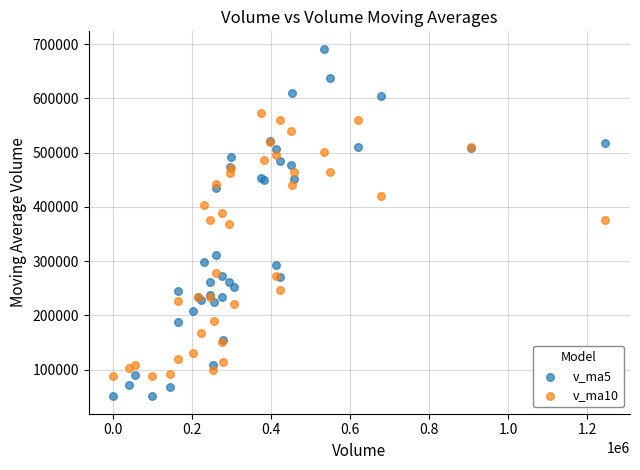

Which series has the largest Y range (max minus min)?

v_ma5